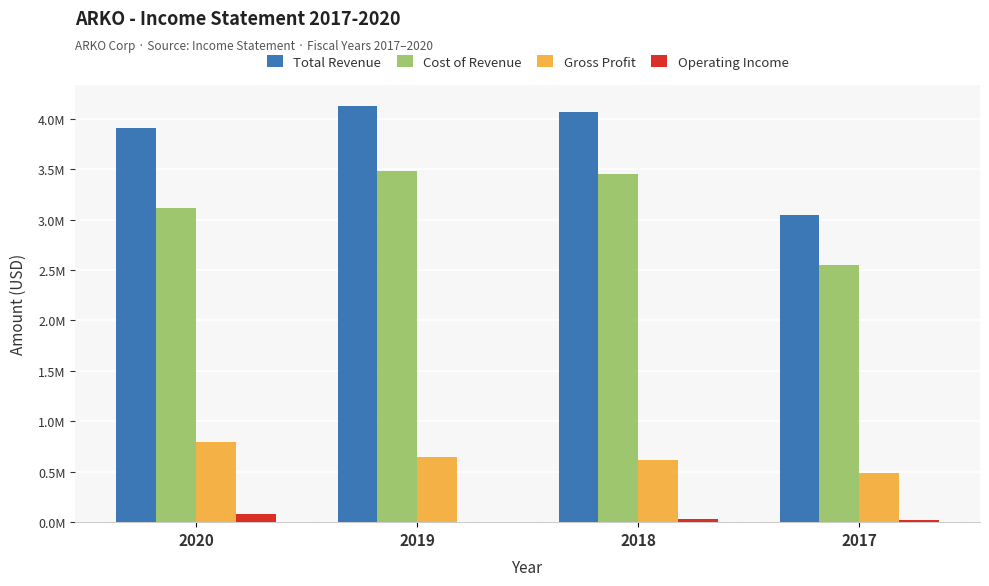

Read the Cost of Revenue value at 2020.

3119900